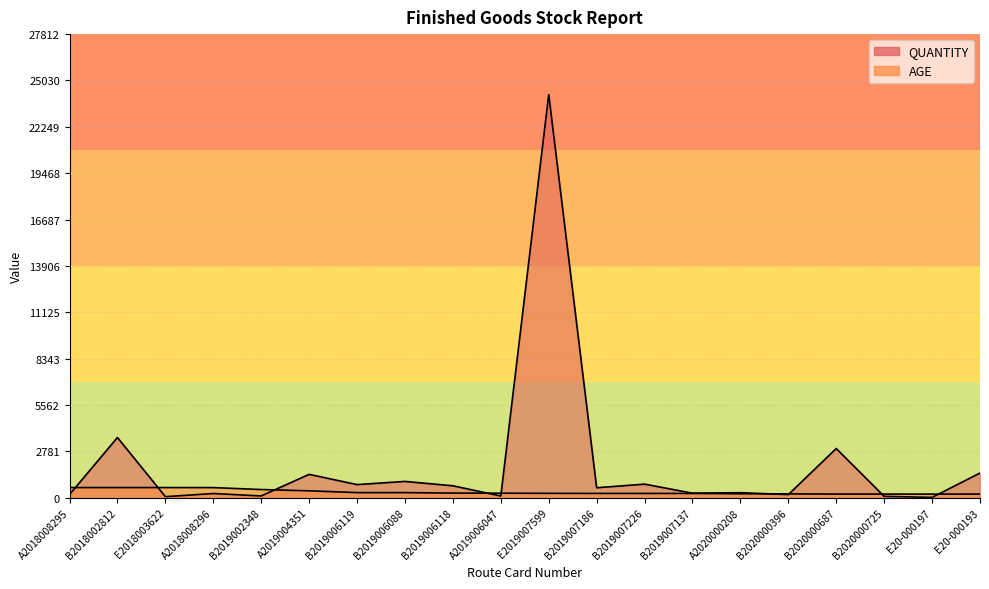

What are all the series names shown in the legend?

QUANTITY, AGE